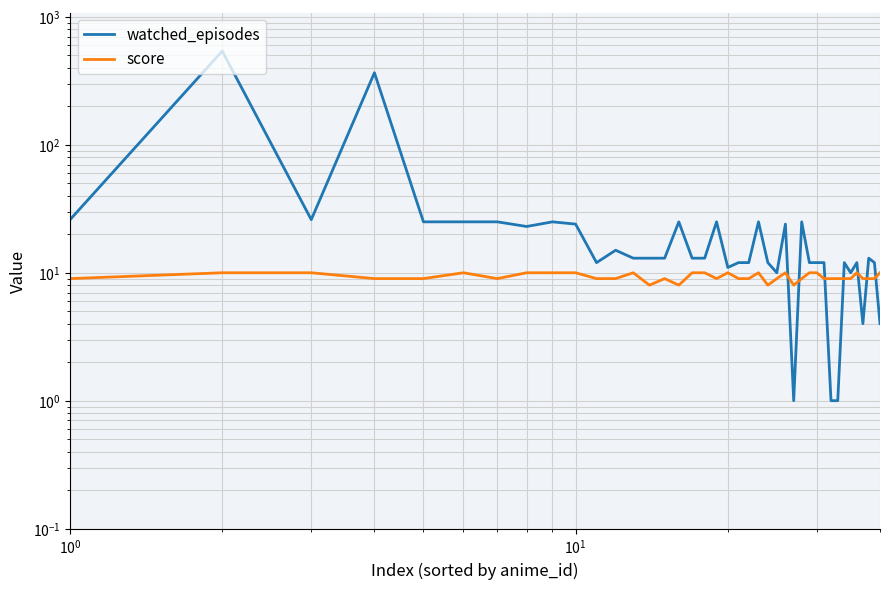

What is the highest value of the score series?

10